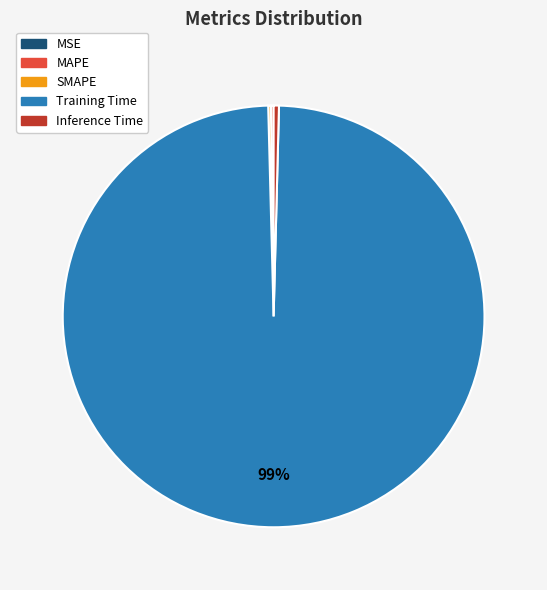

Is there any slice that represents more than half of the pie?

Yes